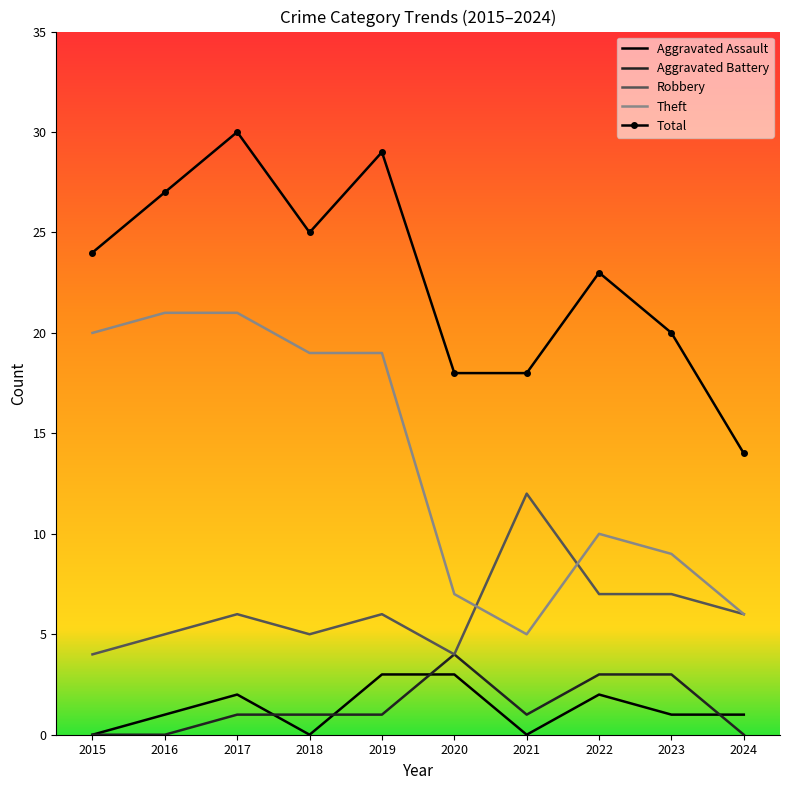

Which series has the largest total across all categories?

Total